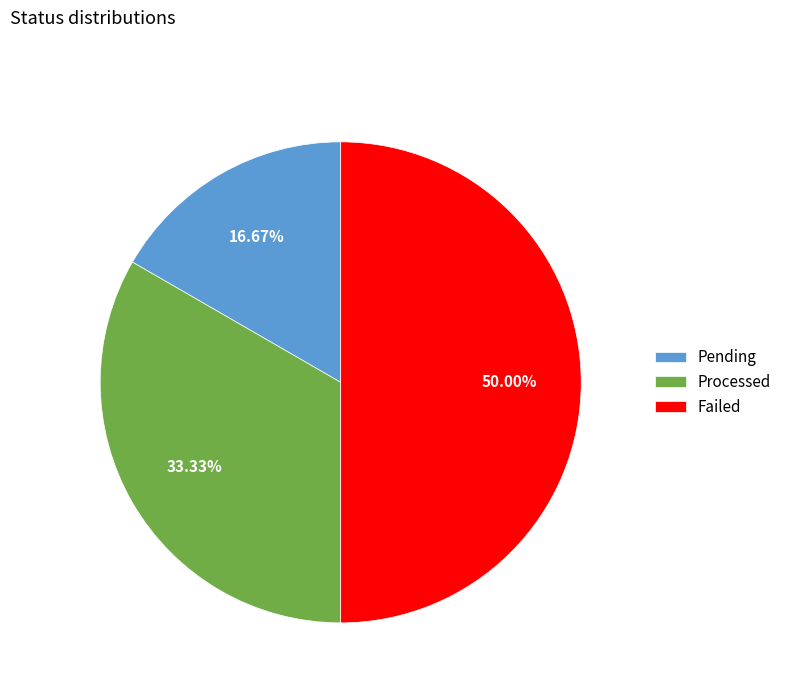

What percentage do Failed and Processed together represent?

83.3%